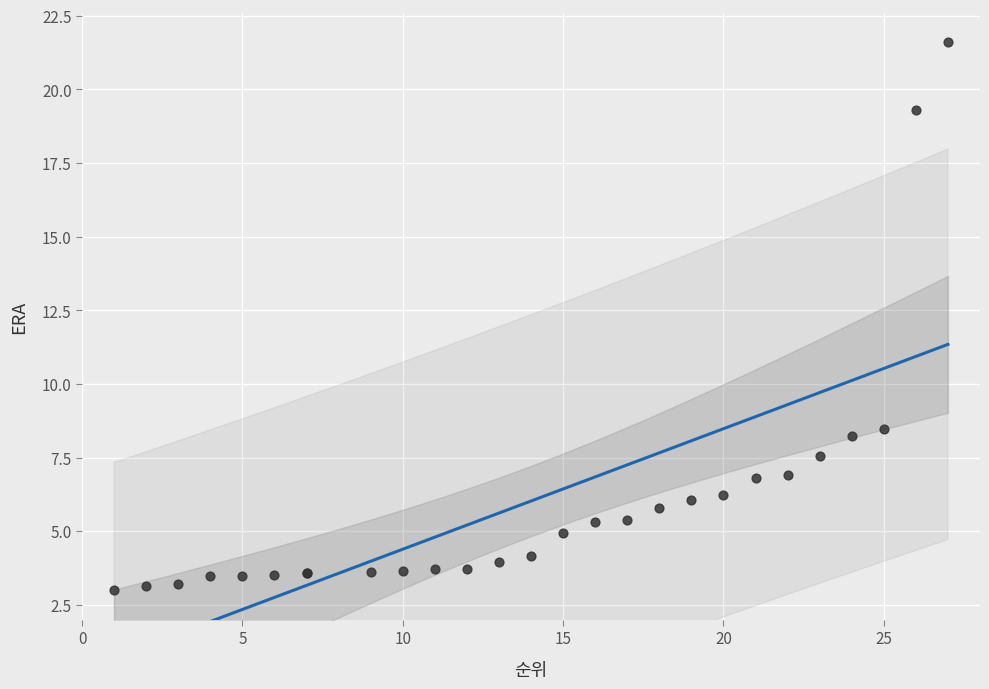

What Y value in the scatter plot is closest to 12?

8.5